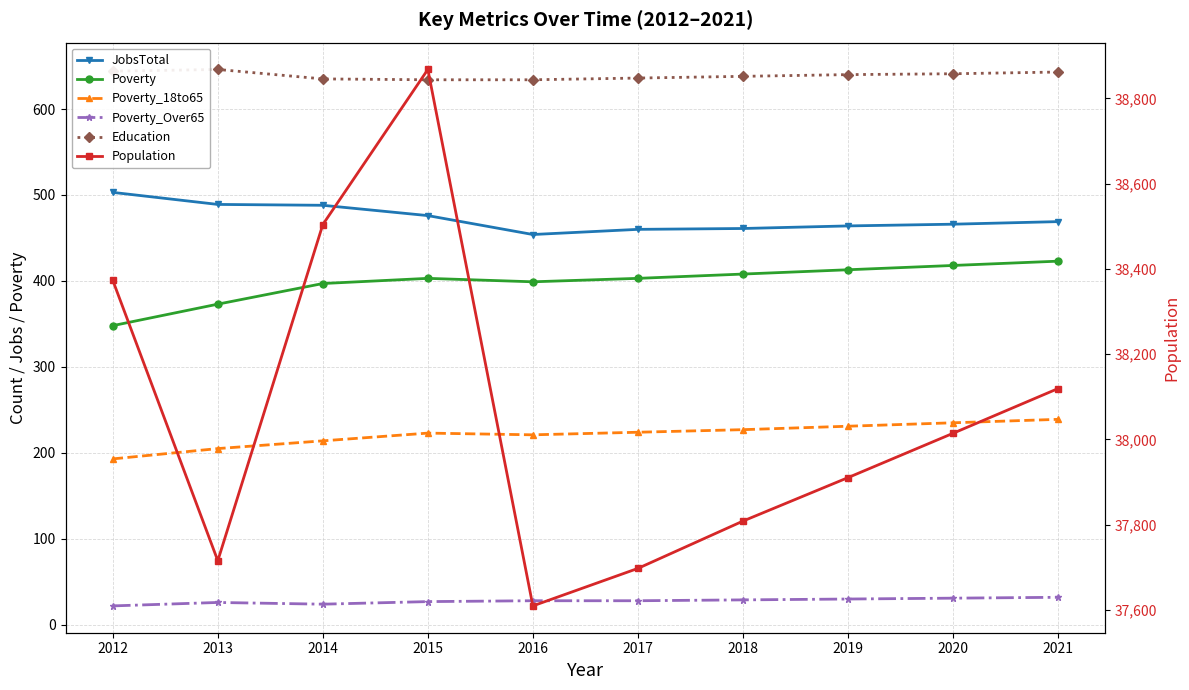

How many data points in Poverty are less than 403?

4